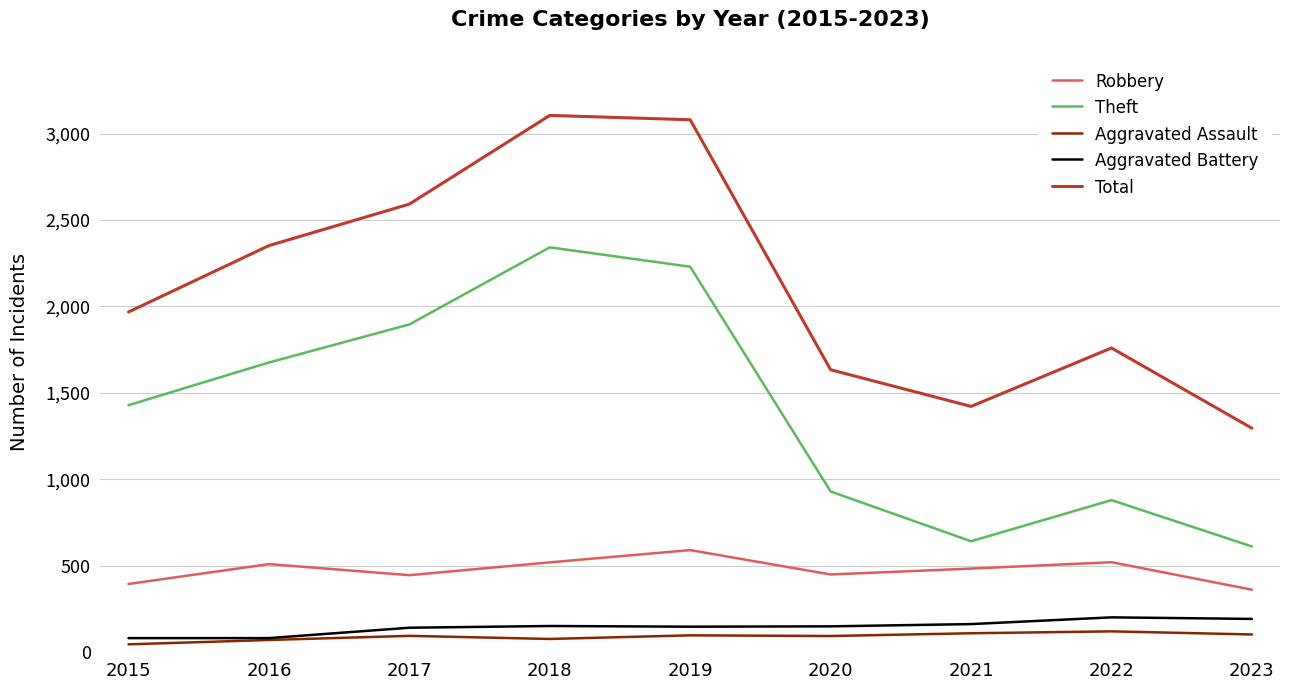

What is the sum of the Robbery values at 2017 and 2019?

1037